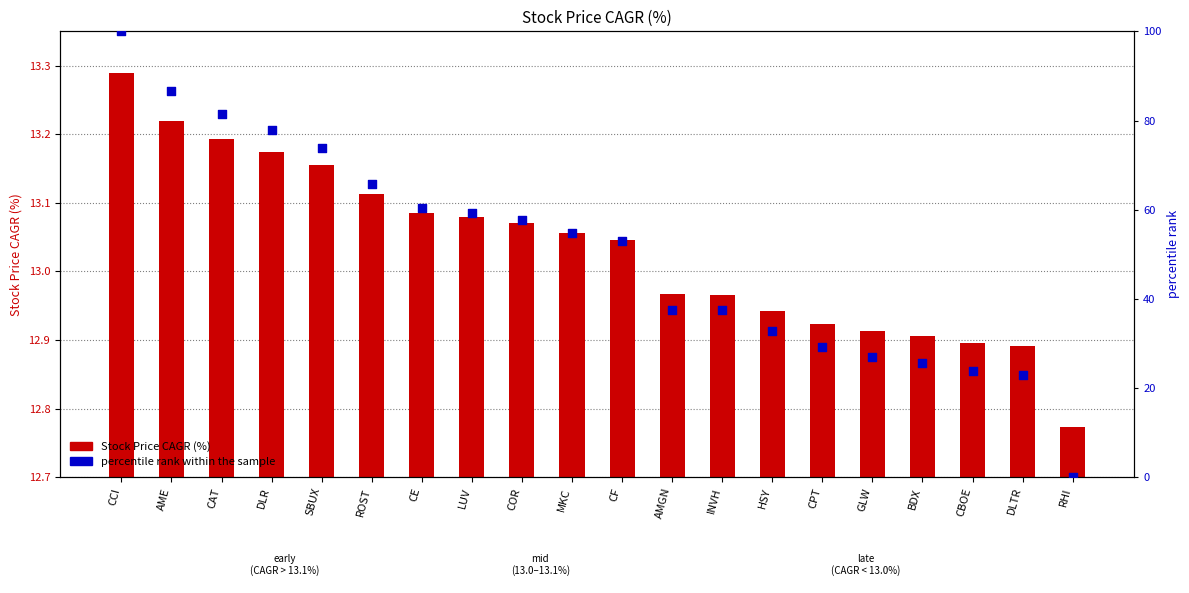

Which series contains the lowest Y value?

percentile rank within the sample